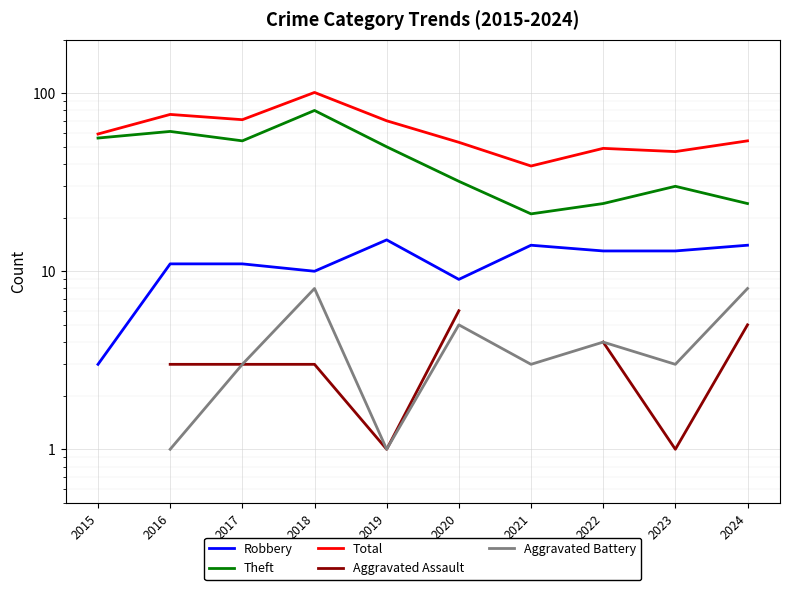

How many interior local valleys does the Theft series have?

2